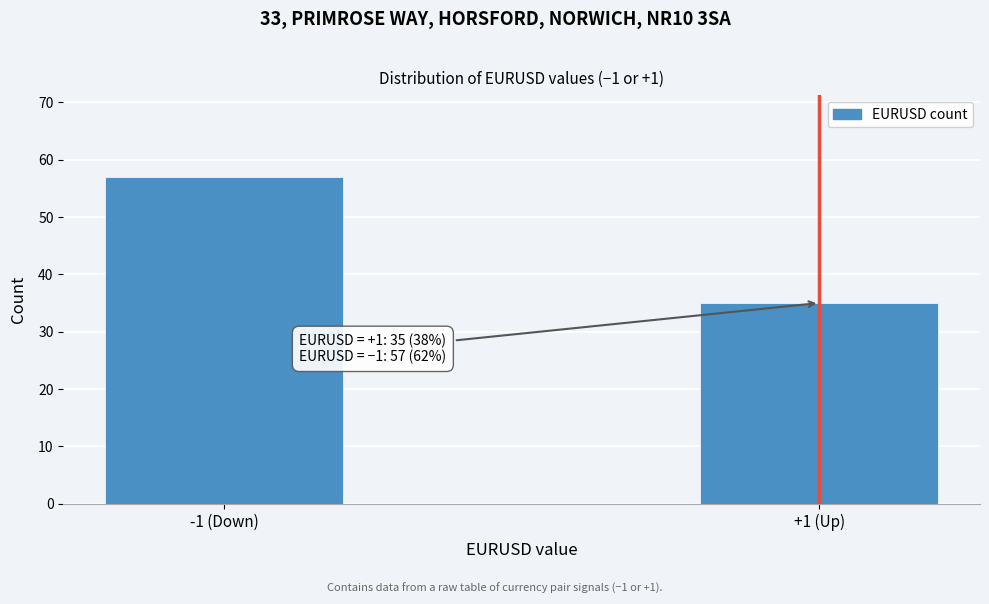

Reading left to right, what are all the values shown in this chart?

-1 (Down)=57	+1 (Up)=35